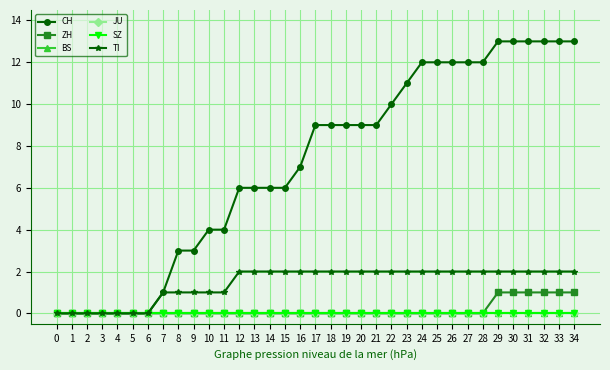

Does the chart have visible grid lines?

Yes